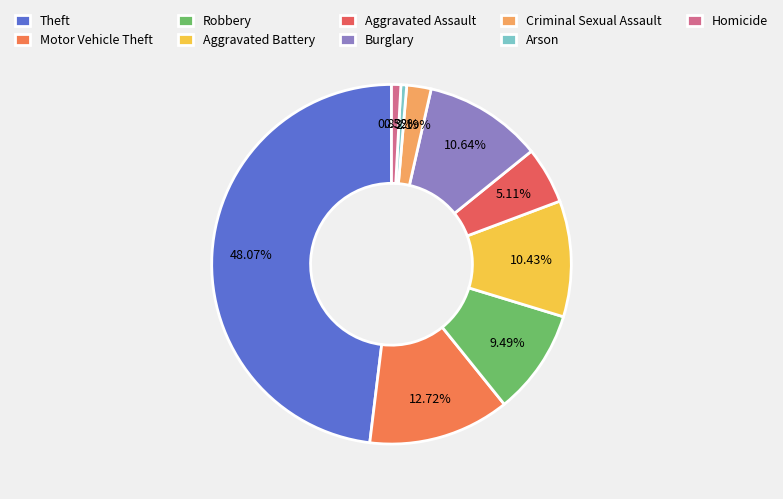

Combined, do Arson and Criminal Sexual Assault account for over 50%?

No